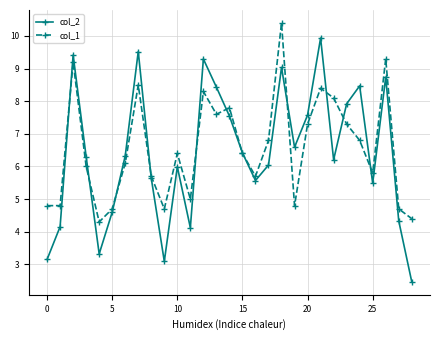

What is the smallest value displayed?

2.5